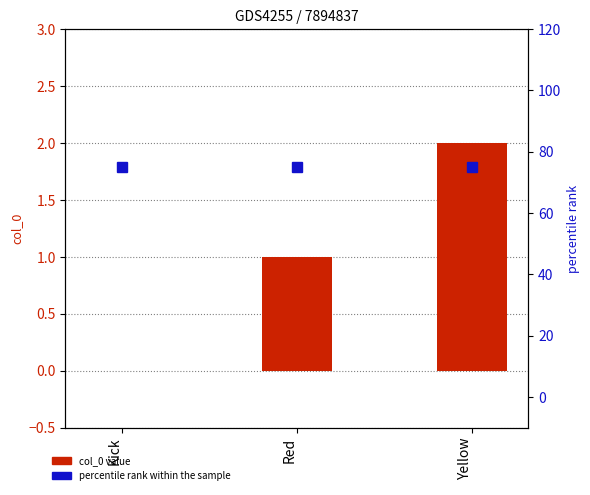

What are all the series names shown in the legend?

col_0 value, percentile rank within the sample